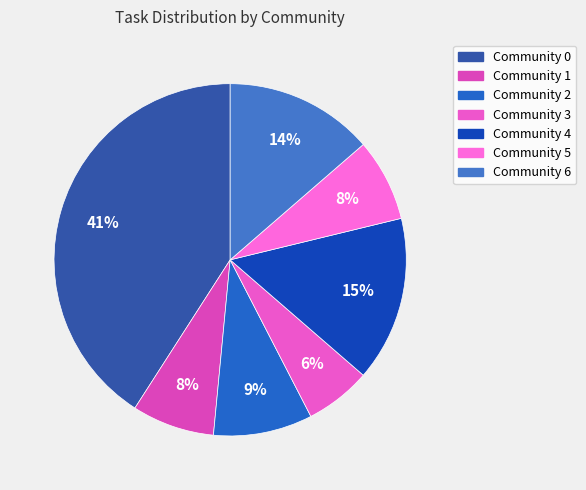

Is Community 5 the majority of the pie?

No